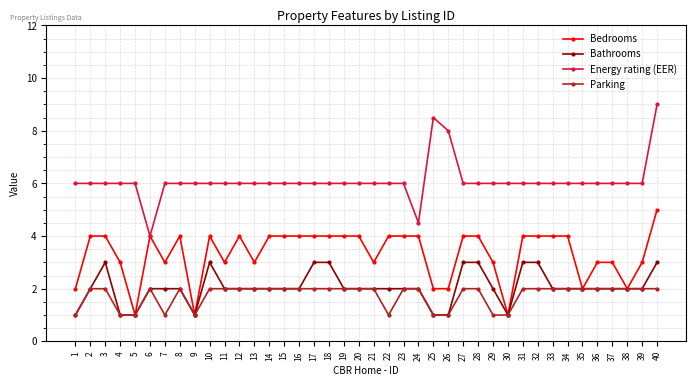

How many lines are shown in the chart?

4